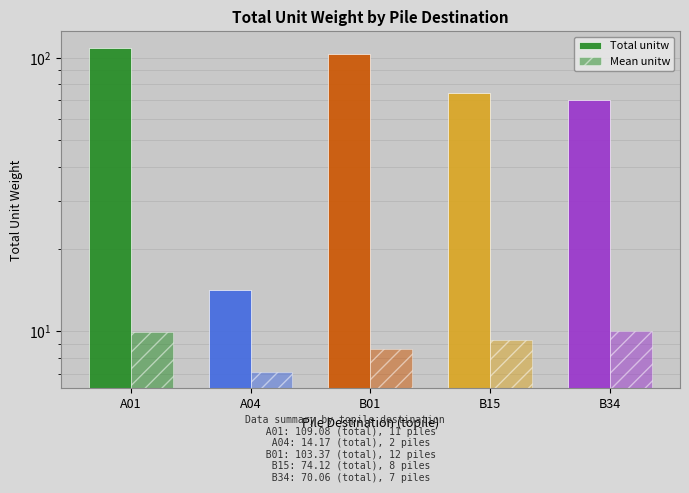

Is it true that Total unitw equals 18.1 at B15?

False